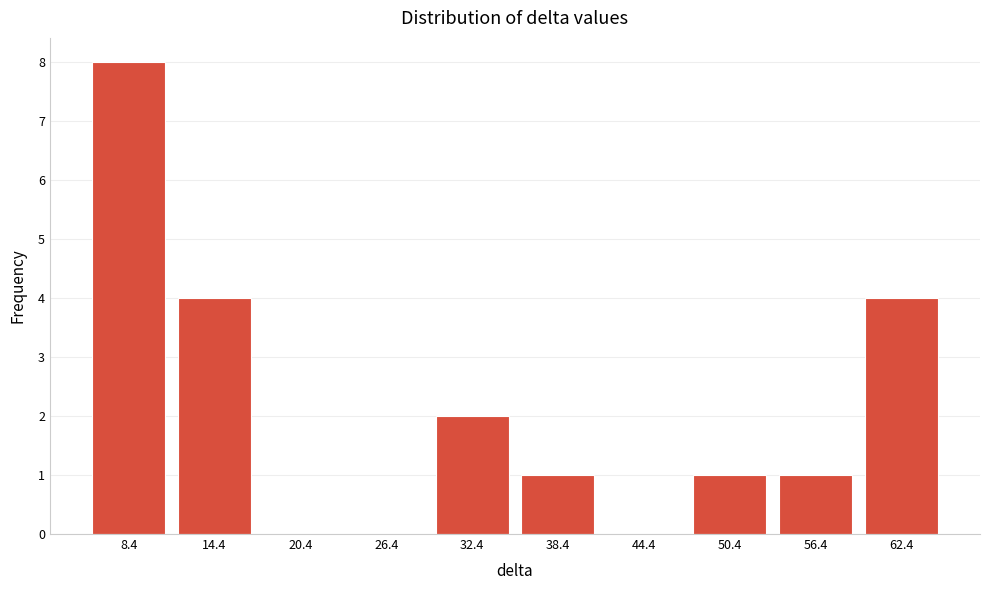

Reading right to left, what are all the values shown in this chart?

62.4=4	56.4=1	50.4=1	44.4=0	38.4=1	32.4=2	26.4=0	20.4=0	14.4=4	8.4=8